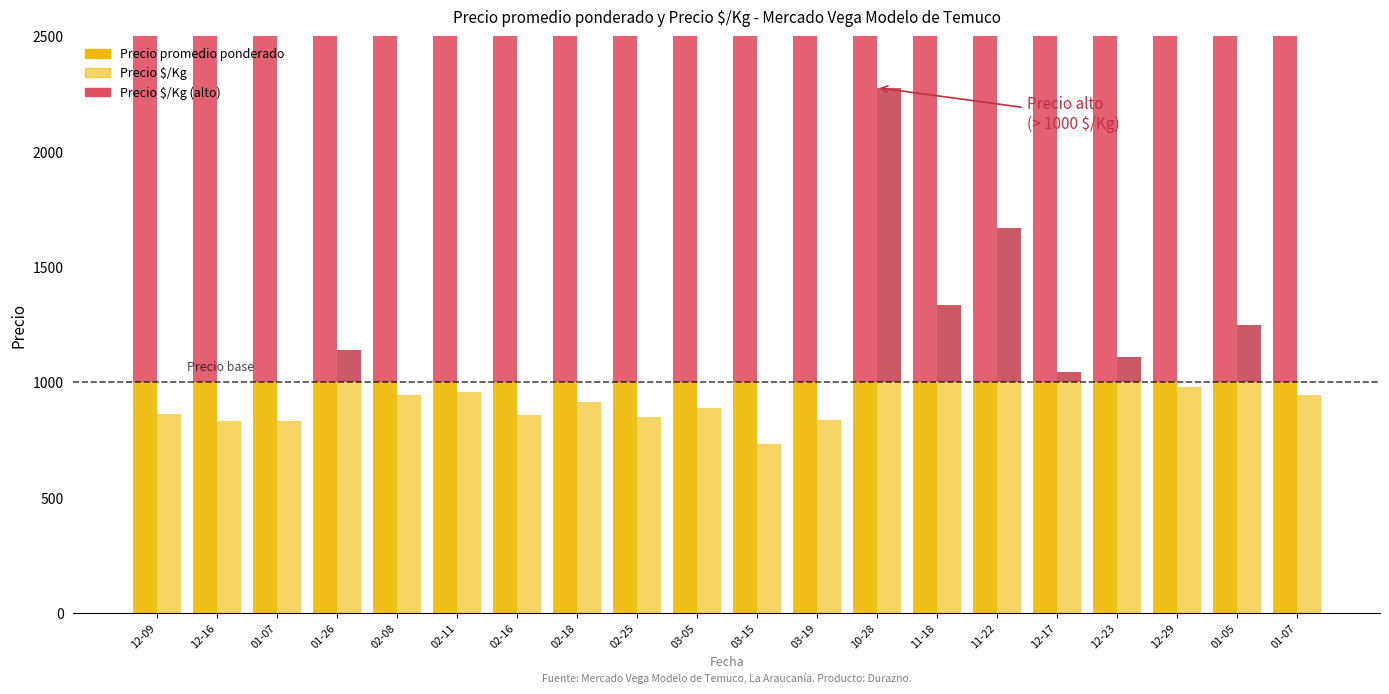

How many groups of bars are there?

20